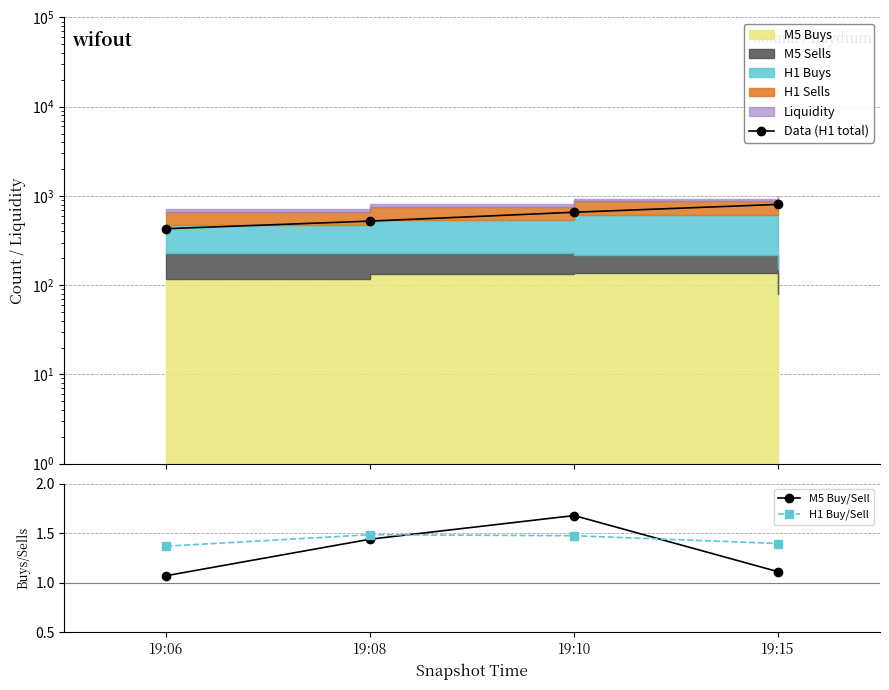

True or false: Data (H1 total) and H1 Buy/Sell cross at least once.

False